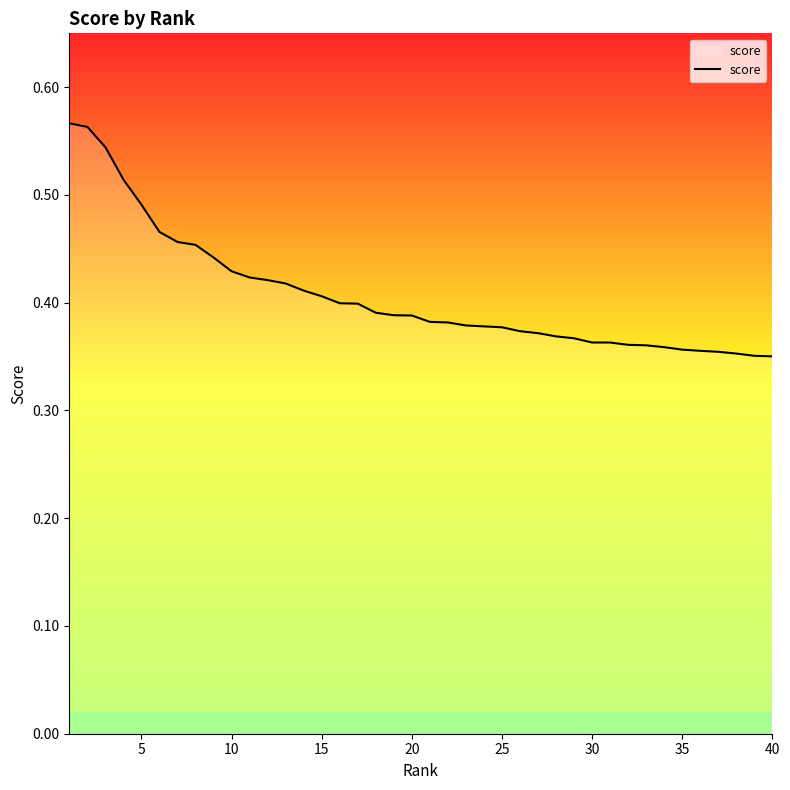

True or false: the data has more than 1 interior local peaks.

False